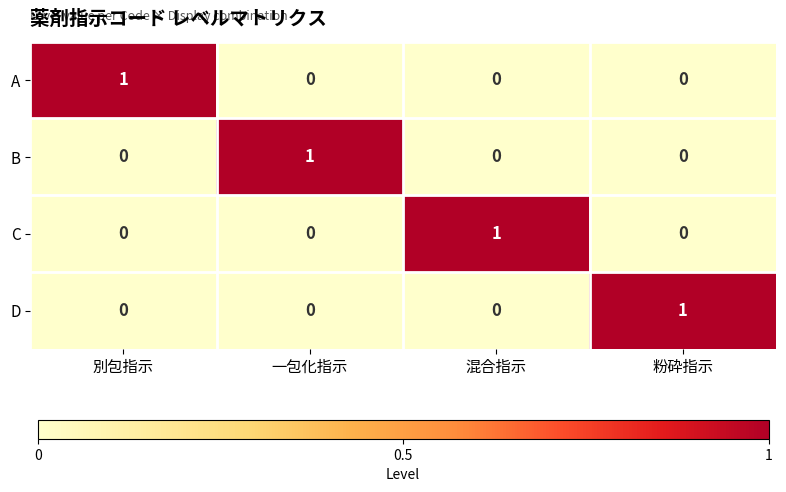

How many C values are between 0 and 1?

4